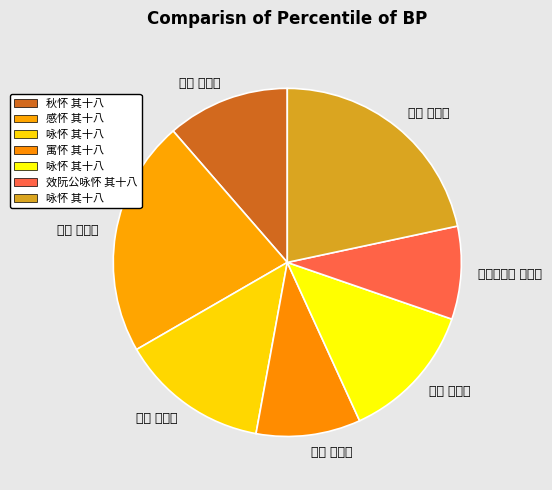

Is there any slice that represents more than half of the pie?

No